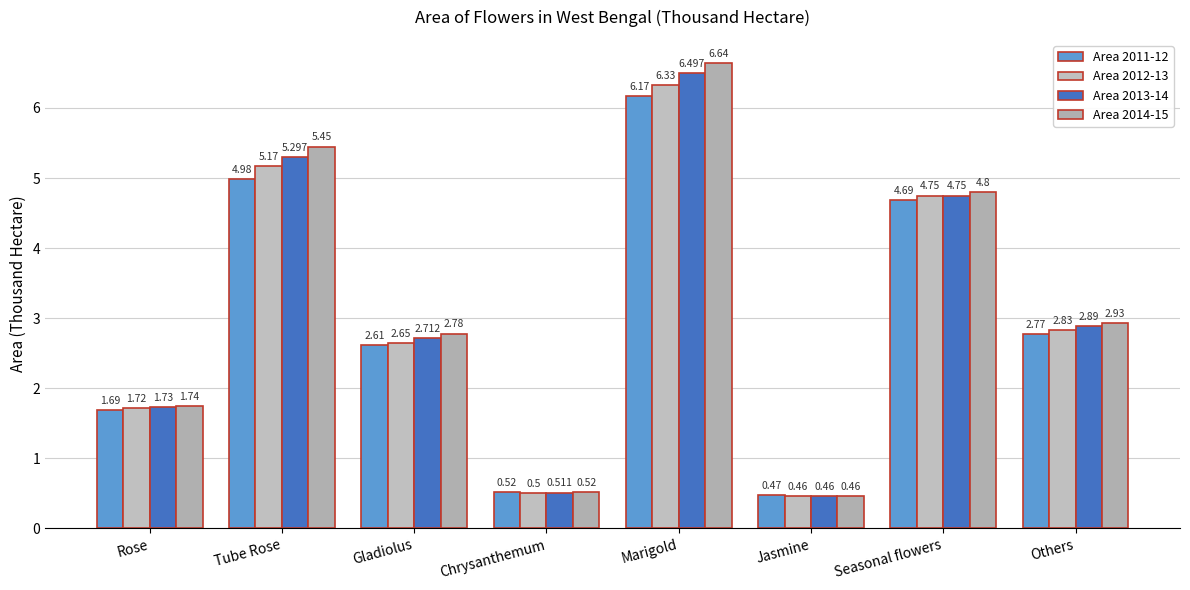

True or false: Area 2011-12 has a value of 2.8 at Others.

True